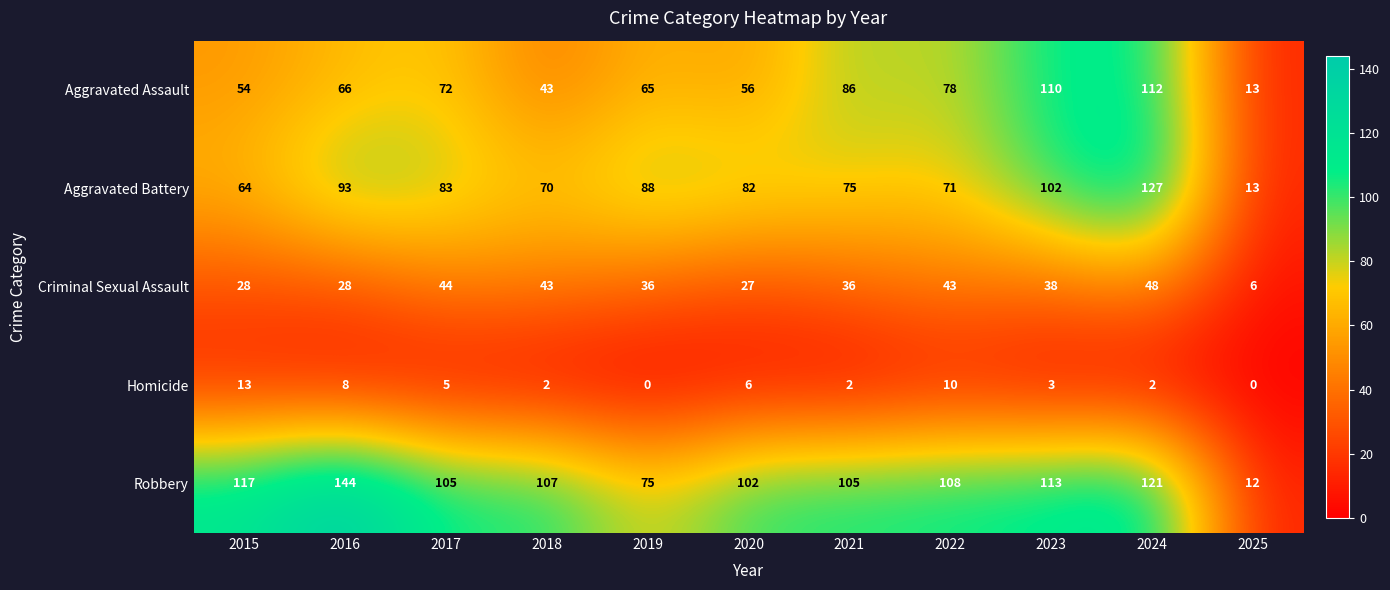

How many series are shown in this chart?

5